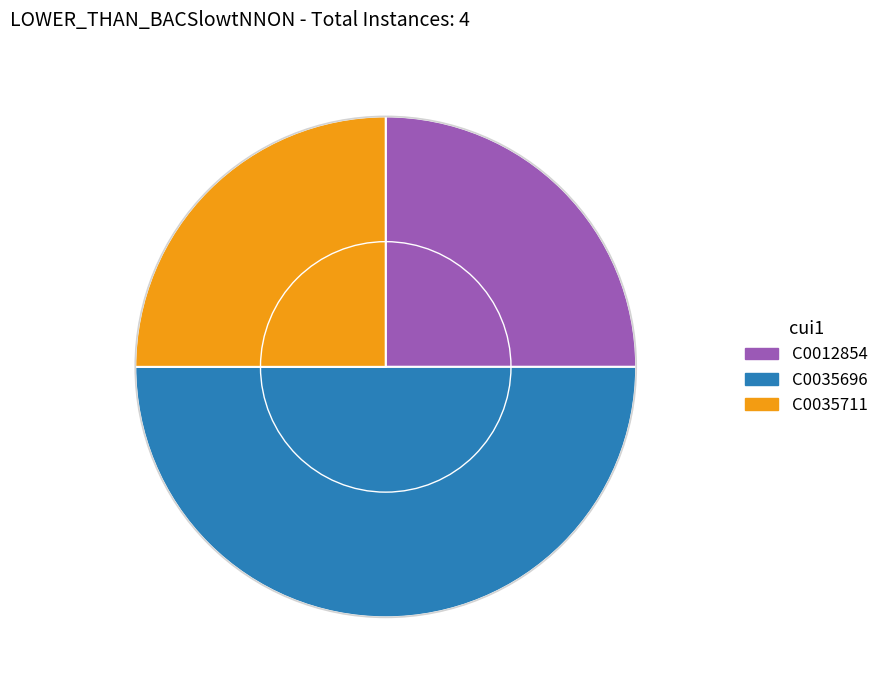

Do C0035711 and C0035696 together represent more than half of the pie?

Yes